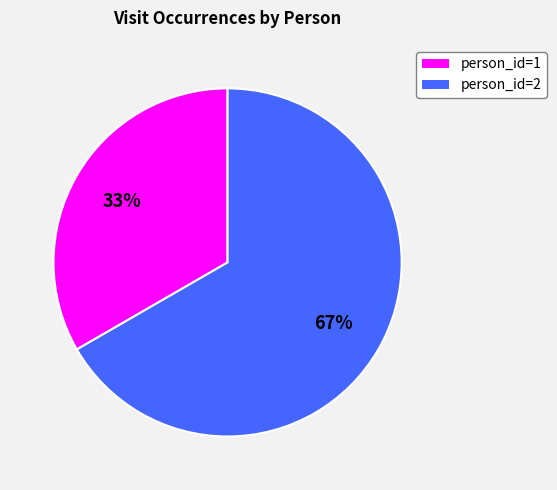

What is the majority slice?

person_id=2